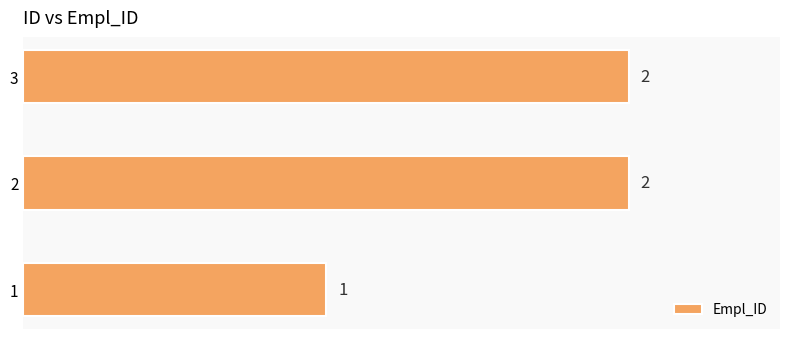

Count the values in the range 1 to 2.

3